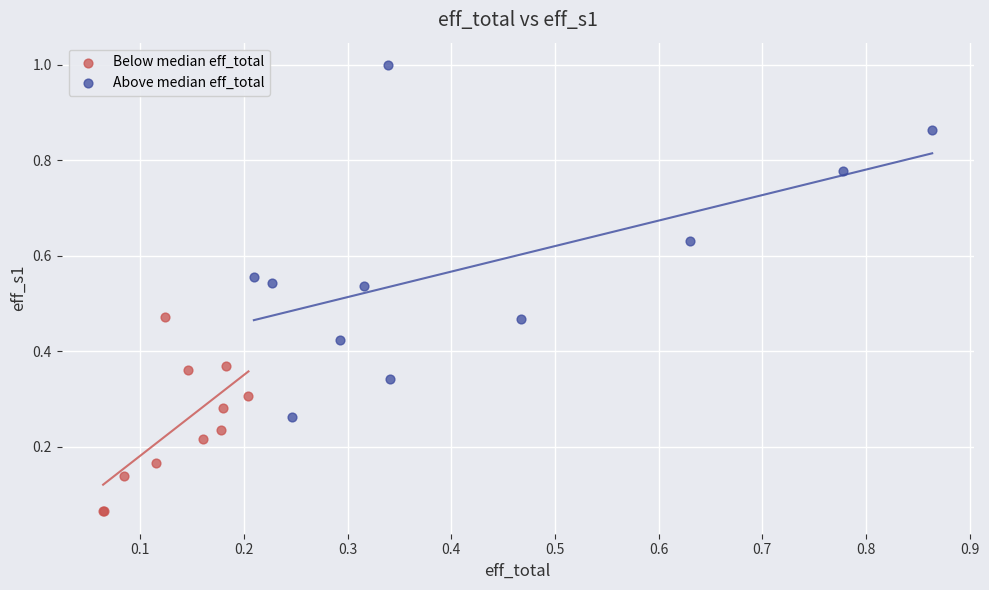

Which series contains the lowest Y value?

Below median eff_total